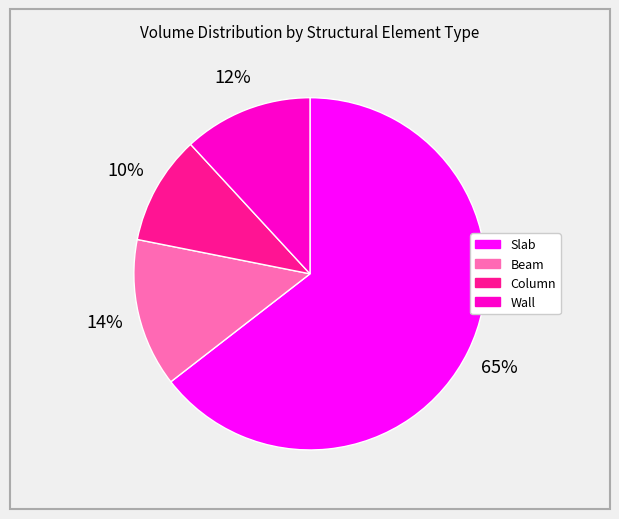

Is it true that Column is 17% of the pie?

False